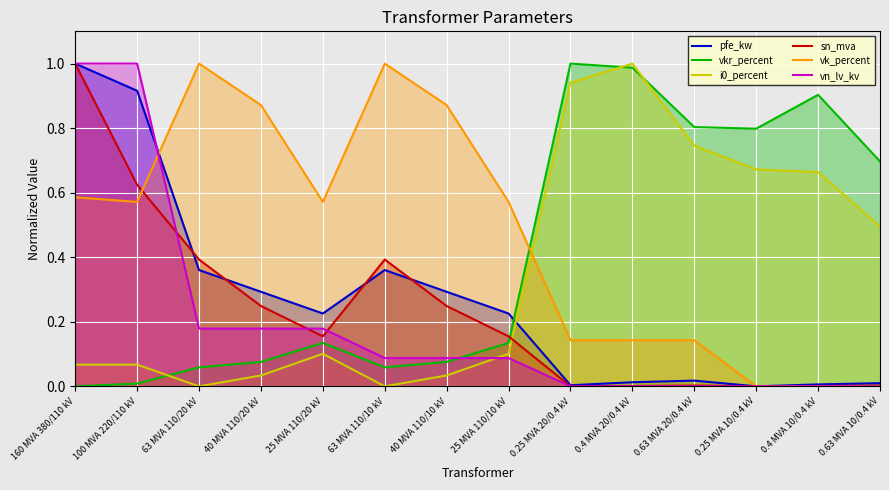

What is the label of the 9th point from the left?

0.25 MVA 20/0.4 kV